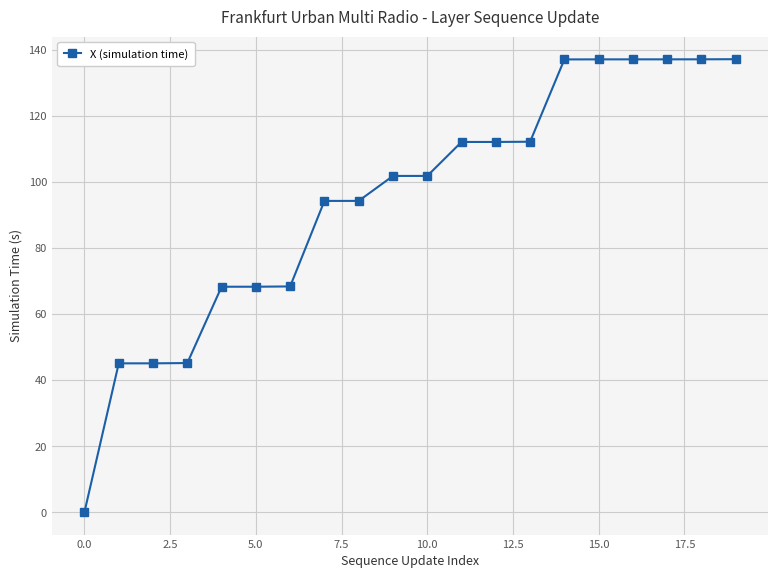

What is the greatest value displayed?

137.1